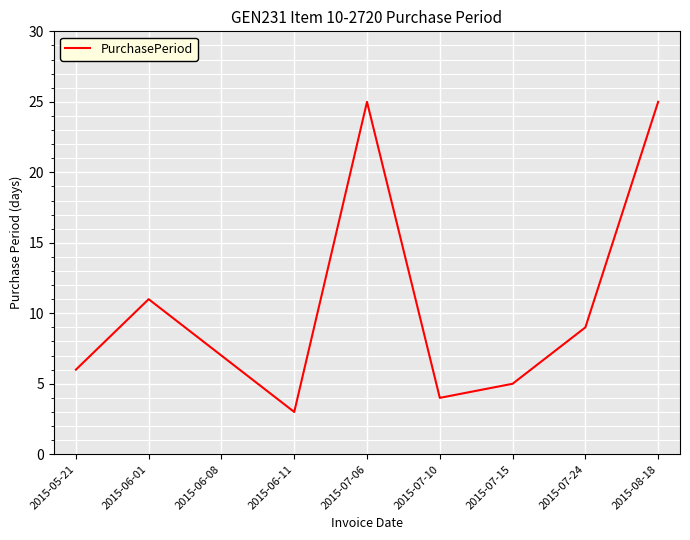

Is it true that the value at 2015-07-15 is 5?

True